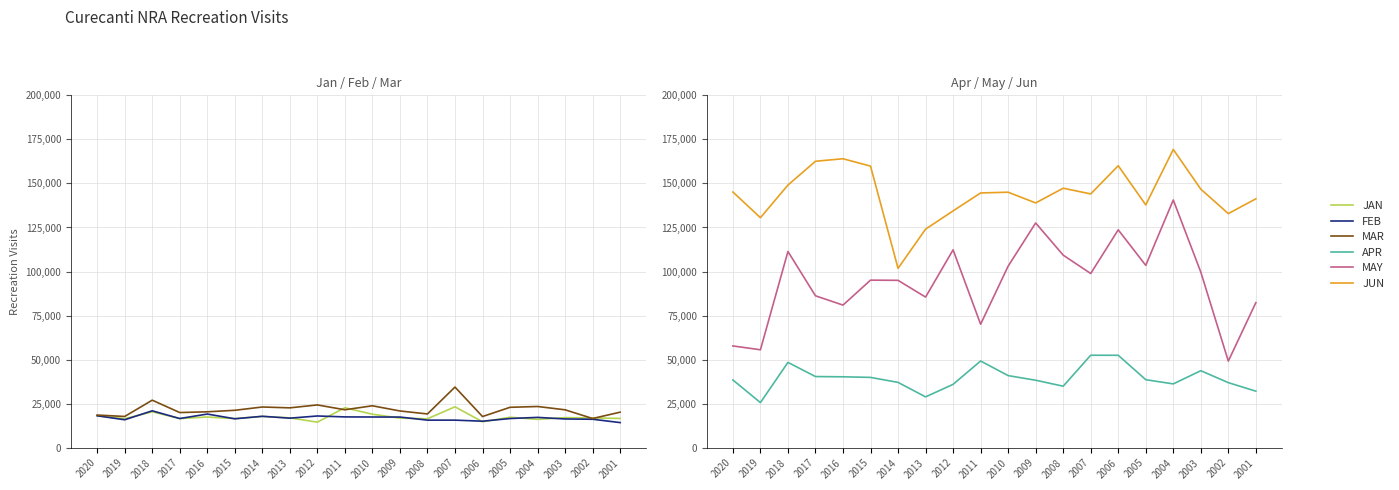

List the labels in order of MAY value, smallest first.

2002, 2019, 2020, 2011, 2016, 2001, 2013, 2017, 2014, 2015, 2007, 2003, 2010, 2005, 2008, 2018, 2012, 2006, 2009, 2004